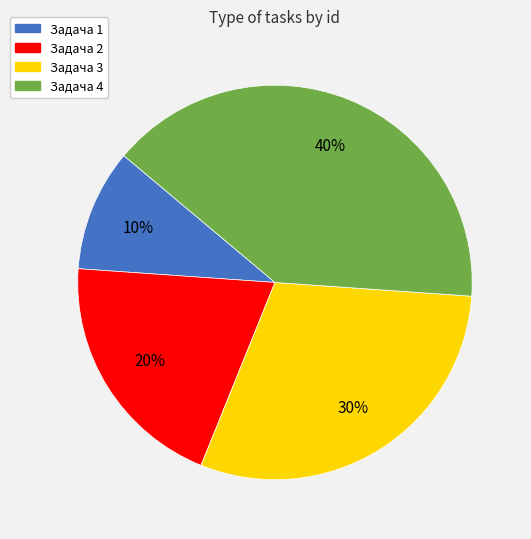

True or false: Задача 2 accounts for 35% of the total.

False